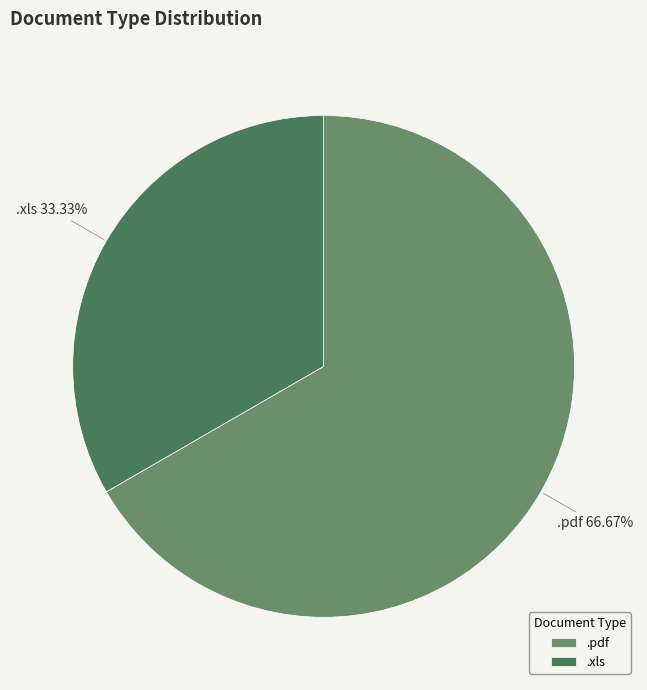

Combined, what portion of the pie is .xls and .pdf?

100.0%